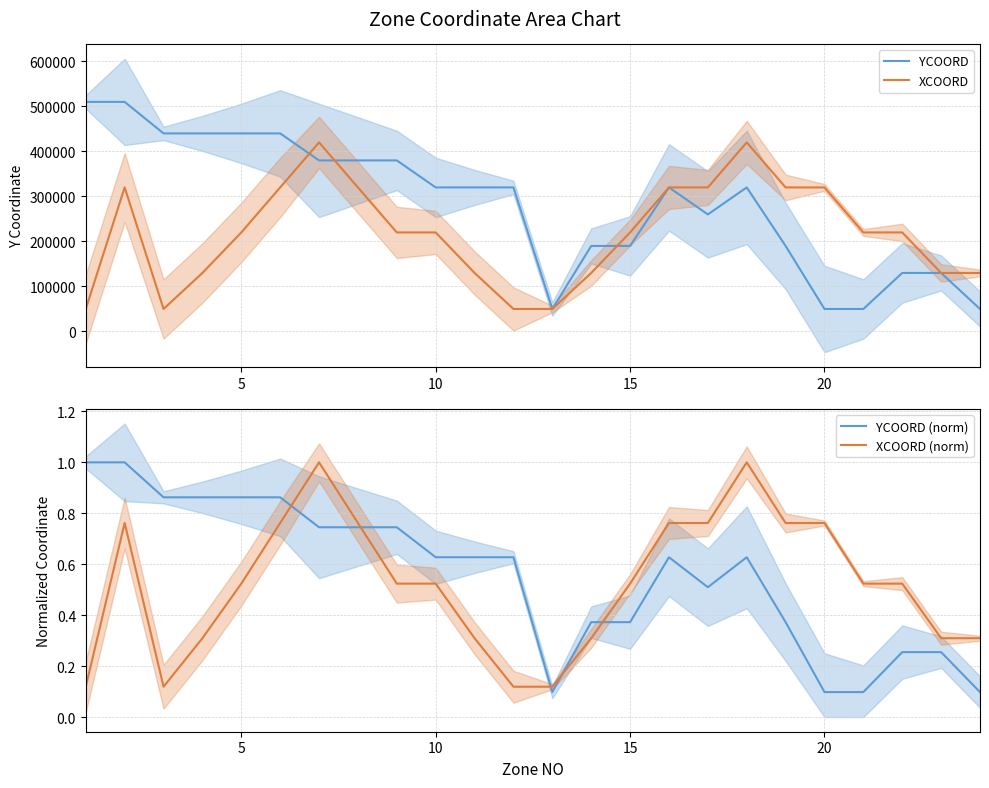

True or false: YCOORD (norm) and XCOORD (norm) cross at least once.

True